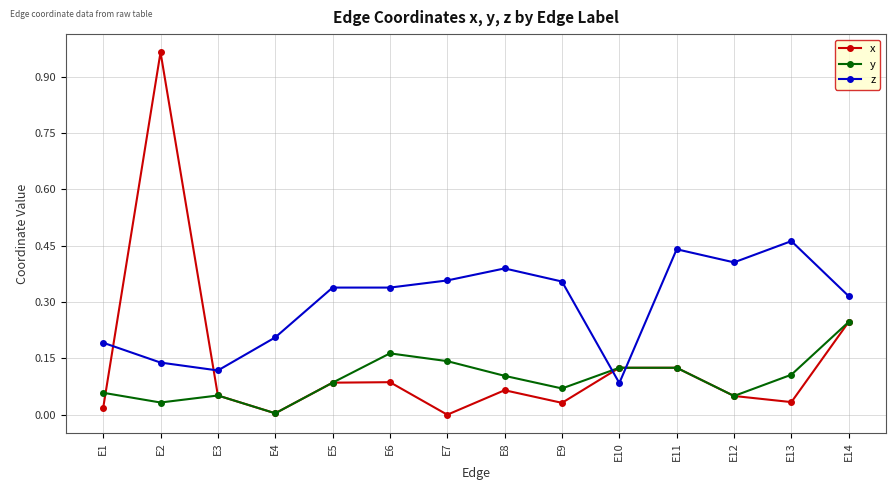

What is the difference between the highest and lowest values at E2?

0.9